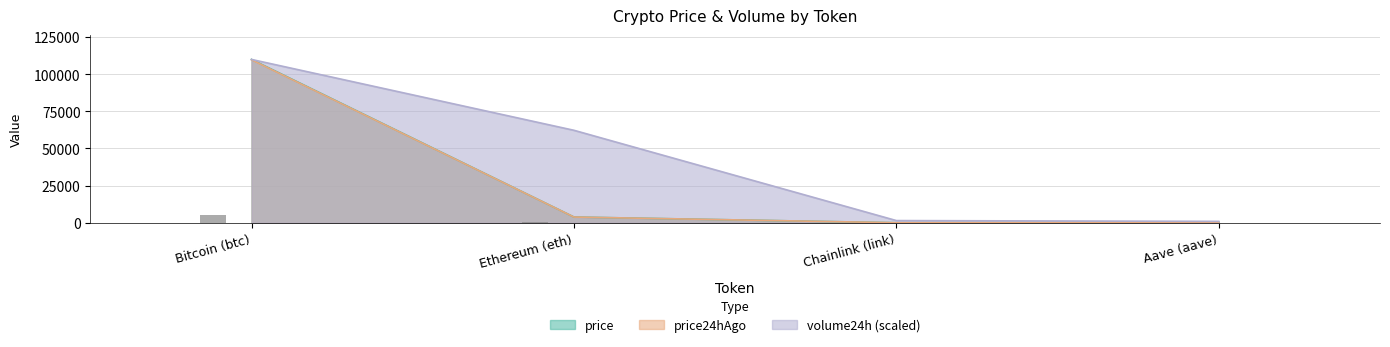

Which series changed the most between Bitcoin (btc) and Ethereum (eth)?

price